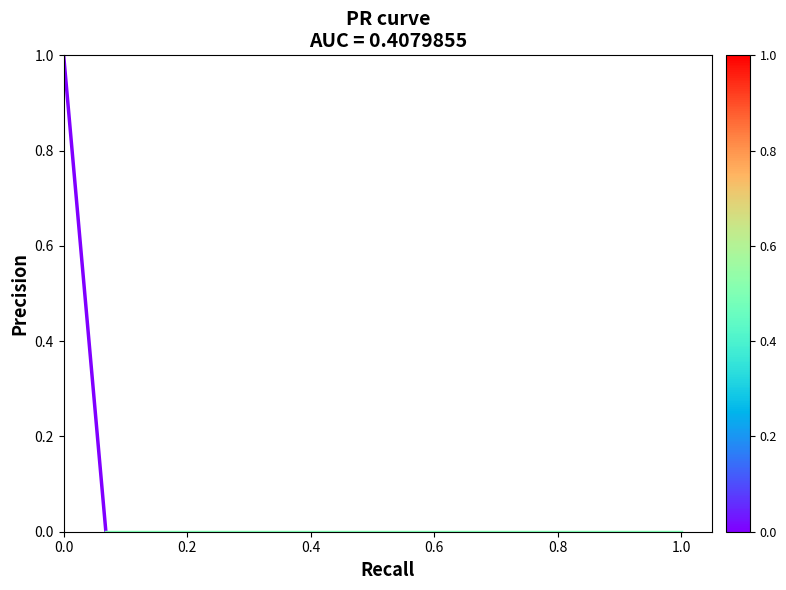

Does the chart have visible grid lines?

No